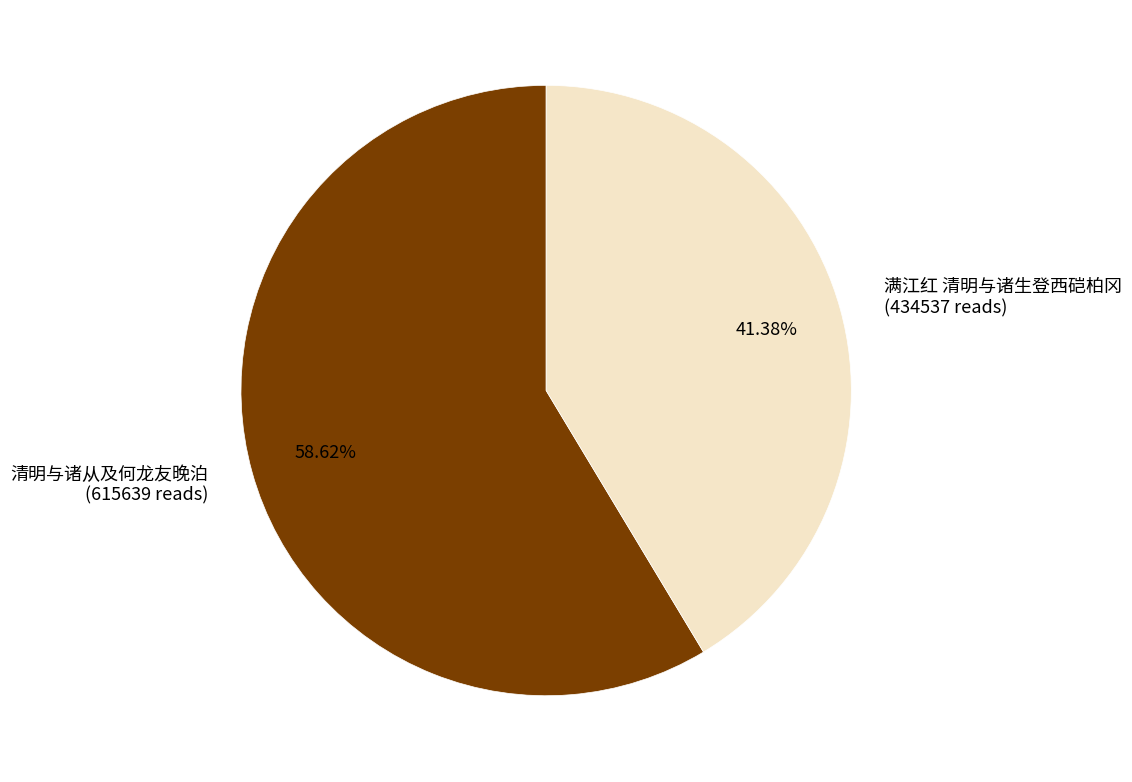

Is there any slice that represents more than half of the pie?

Yes